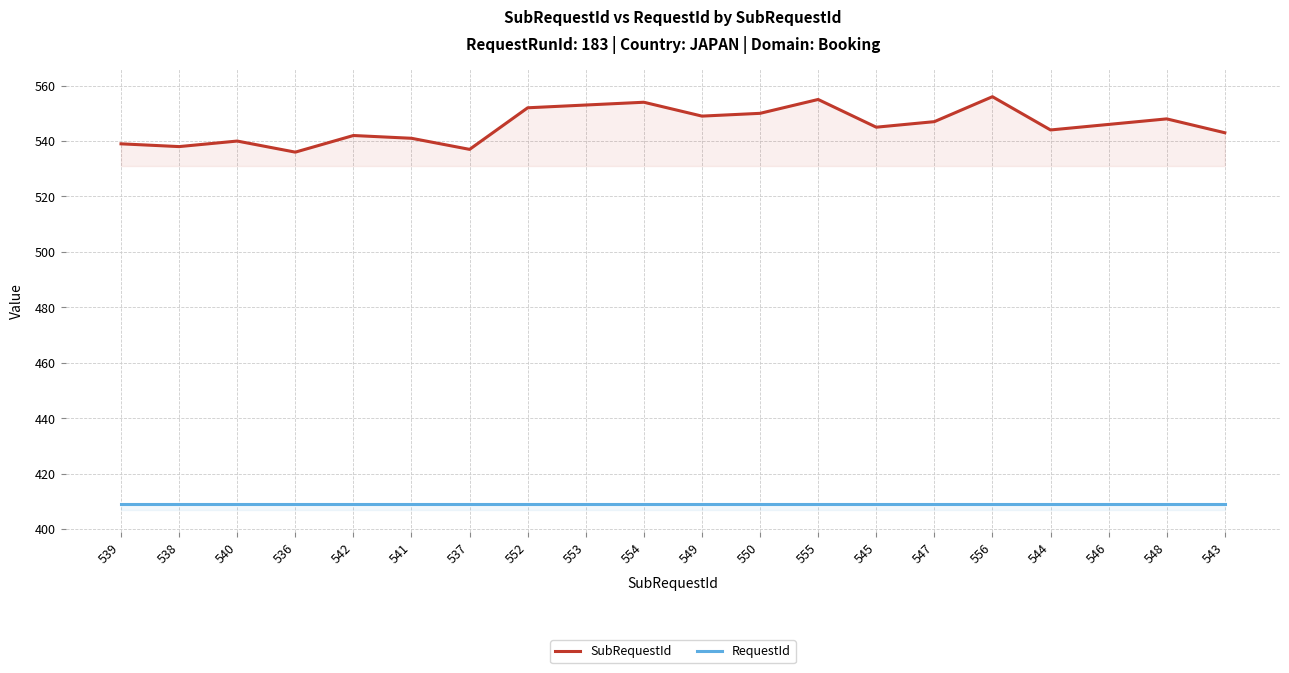

What is the difference between the SubRequestId values at 541 and 552?

11